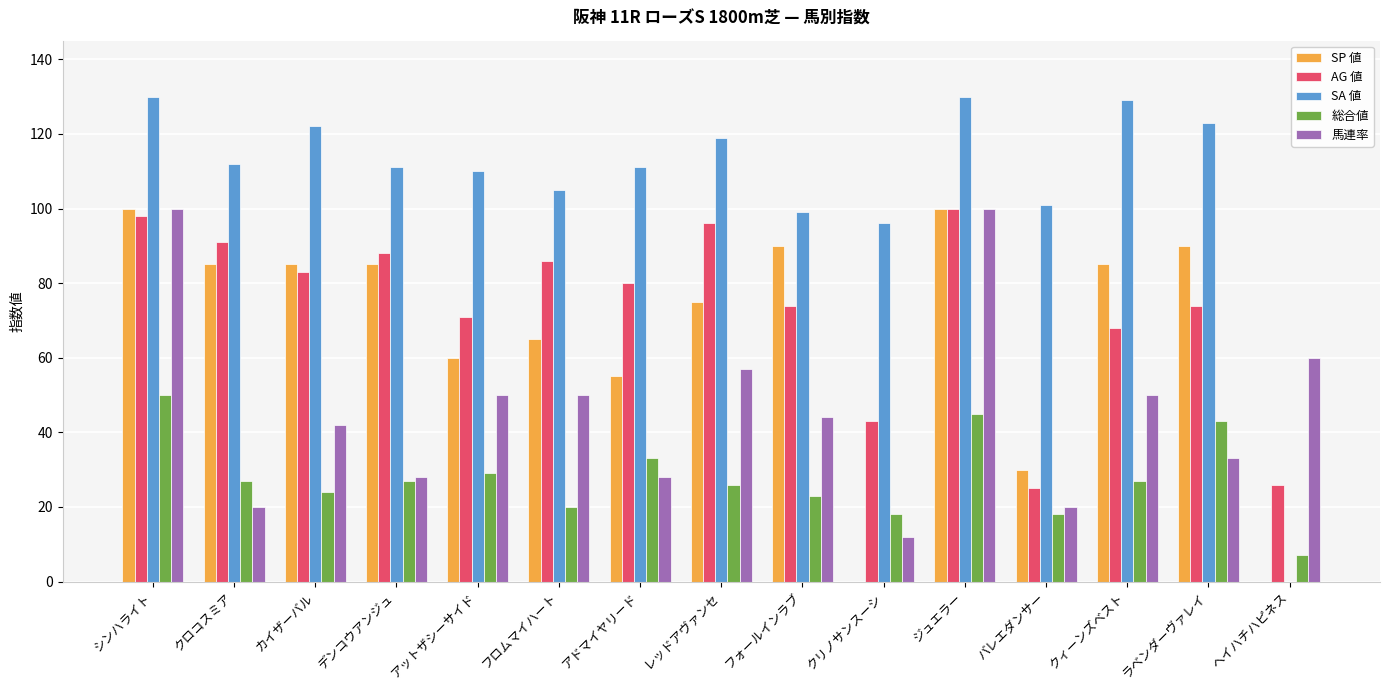

What is the maximum value for 総合値?

50